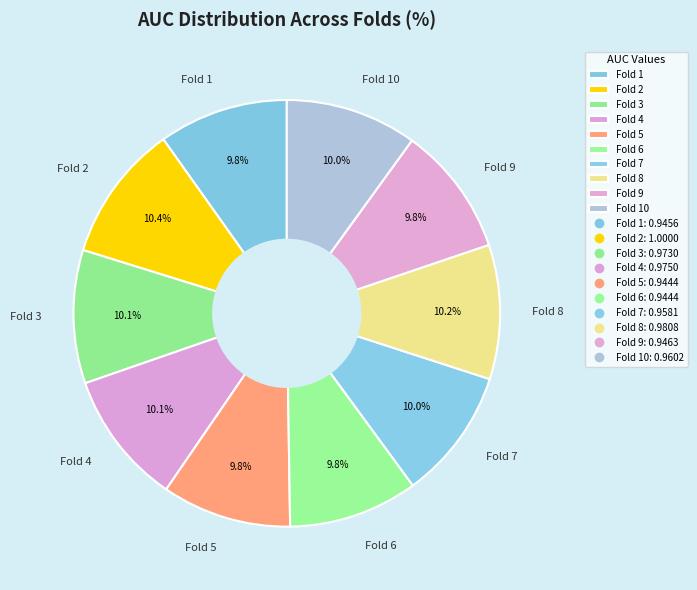

True or false: Fold 7 accounts for 10% of the total.

True